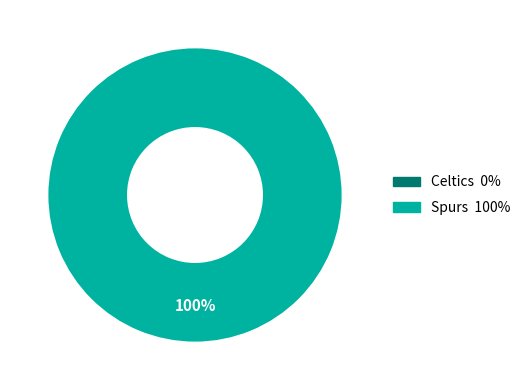

Is there any slice that represents more than half of the pie?

Yes